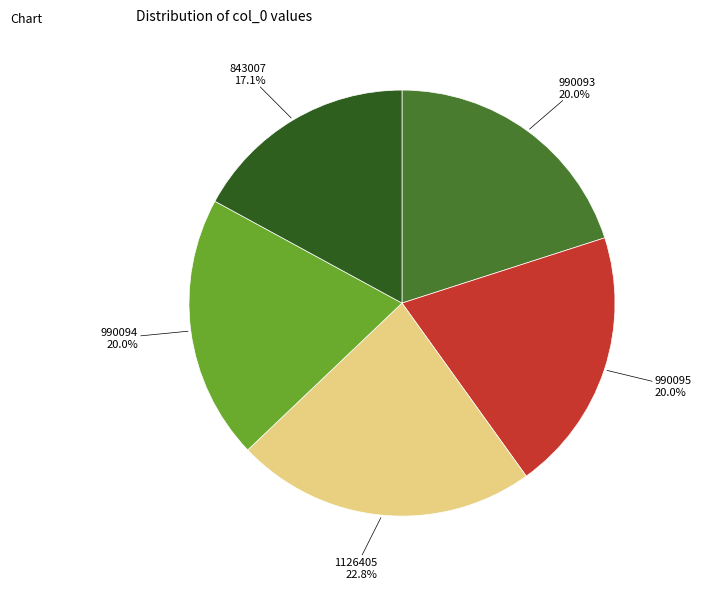

Is there a majority slice in this chart?

No